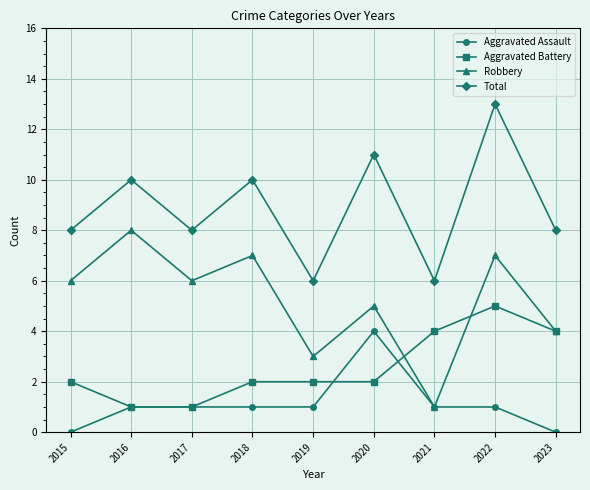

What is the difference between the maximum and second lowest values in the Total series?

7